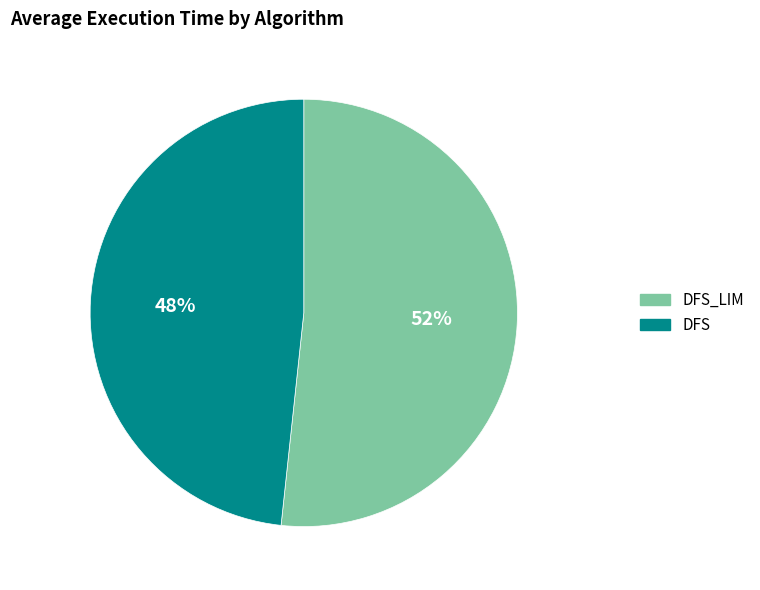

Is there a majority slice in this chart?

Yes